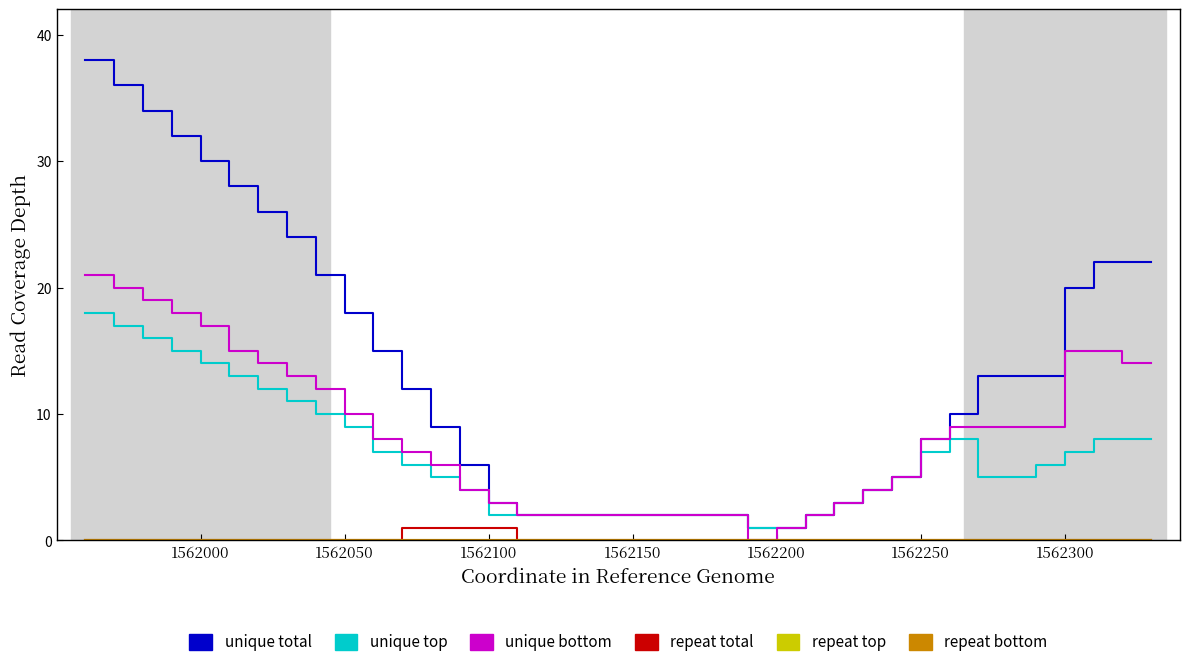

Reading left to right, transcribe all the data shown in this chart.

unique total: 38	36	34	32	30	28	26	24	21	18	15	12	9	6	3	2	1	1	2	3	4	5	8	10	13	13	13	20	22	22	22
unique top: 18	17	16	15	14	13	12	11	10	9	7	6	5	4	2	2	1	1	2	3	4	5	7	8	5	5	6	7	8	8	8
unique bottom: 21	20	19	18	17	15	14	13	12	10	8	7	6	4	3	2	0	1	2	3	4	5	8	9	9	9	9	15	15	14	14
repeat total: 0	0	0	0	0	0	0	0	0	0	0	1	1	1	1	0	0	0	0	0	0	0	0	0	0	0	0	0	0	0	0
repeat top: 0	0	0	0	0	0	0	0	0	0	0	0	0	0	0	0	0	0	0	0	0	0	0	0	0	0	0	0	0	0	0
repeat bottom: 0	0	0	0	0	0	0	0	0	0	0	0	0	0	0	0	0	0	0	0	0	0	0	0	0	0	0	0	0	0	0